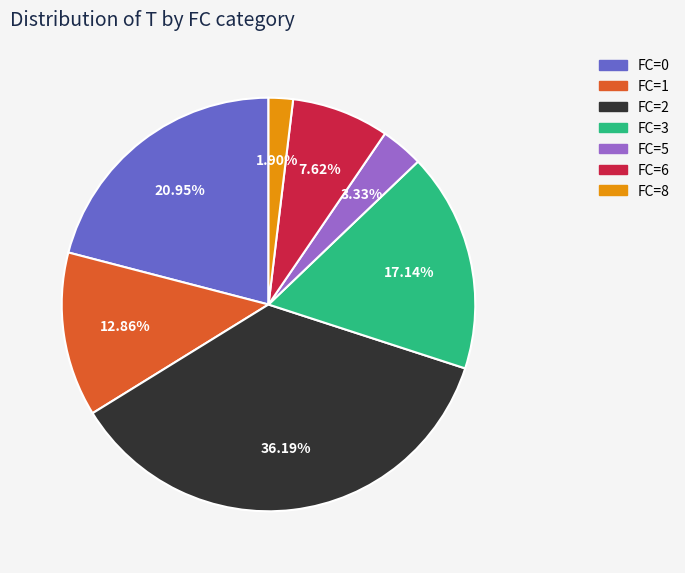

To the nearest percent, what percentage of the pie is FC=3?

17%